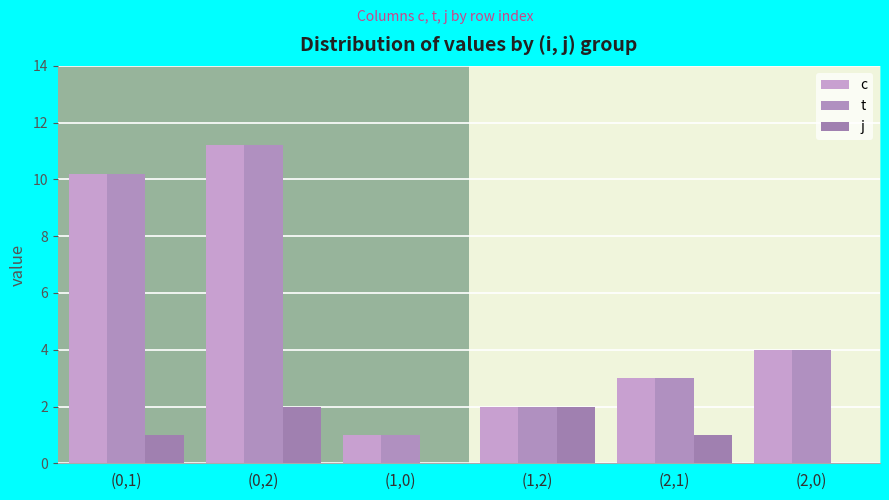

How many values in j are above zero?

4